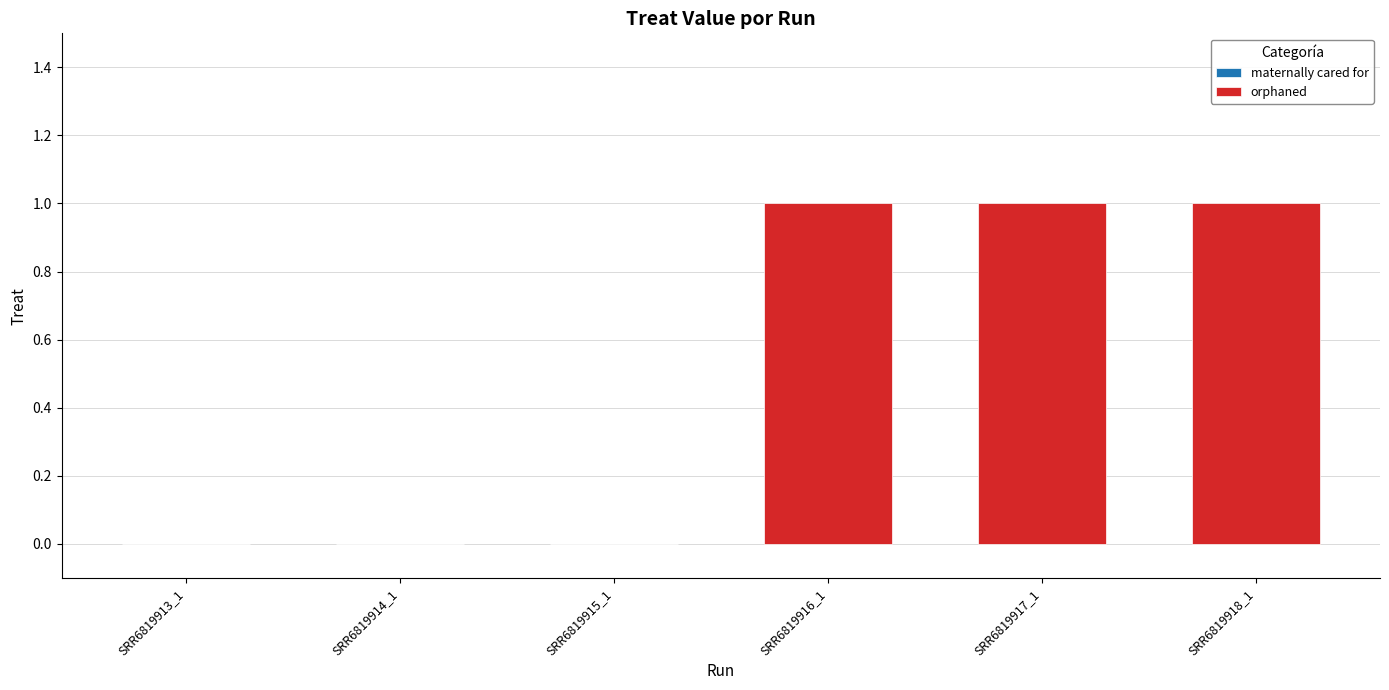

What is the label of the 2nd bar from the left?

SRR6819914_1